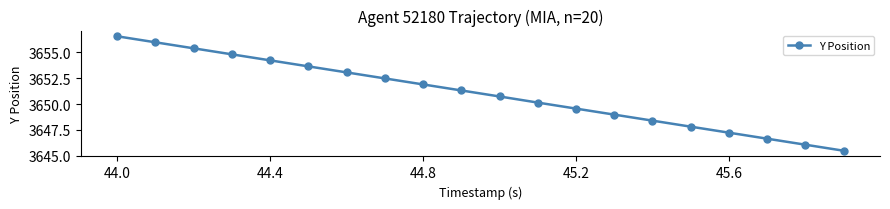

What is the smallest value displayed?

3645.5